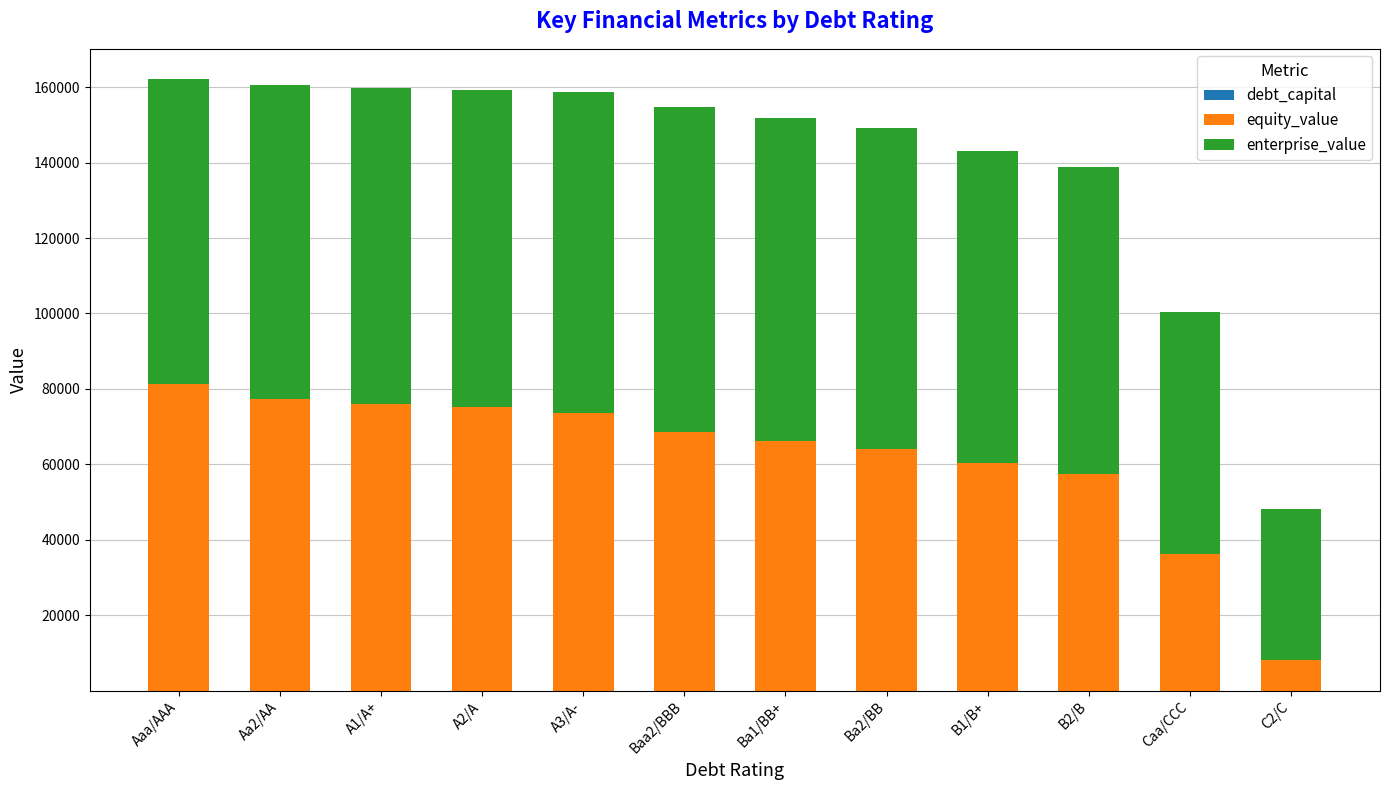

How many categories are shown in the chart?

12